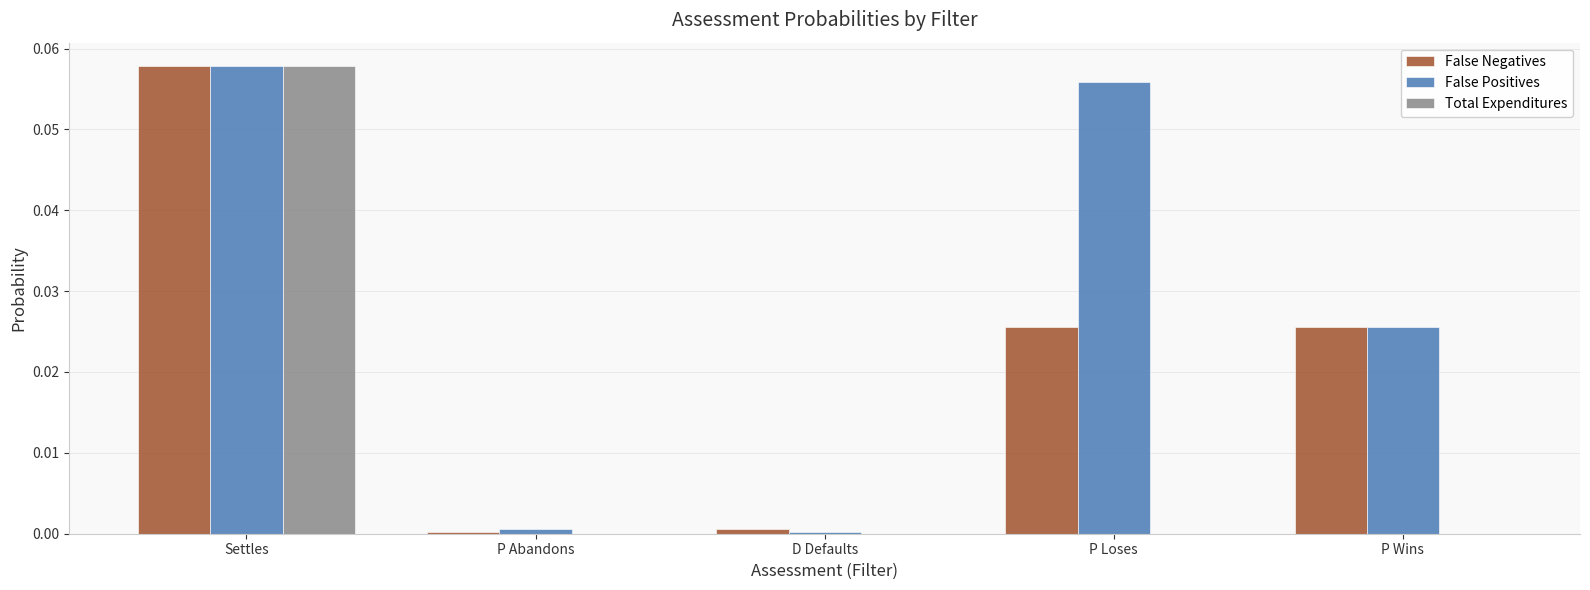

Which series has the largest total across all categories?

False Positives